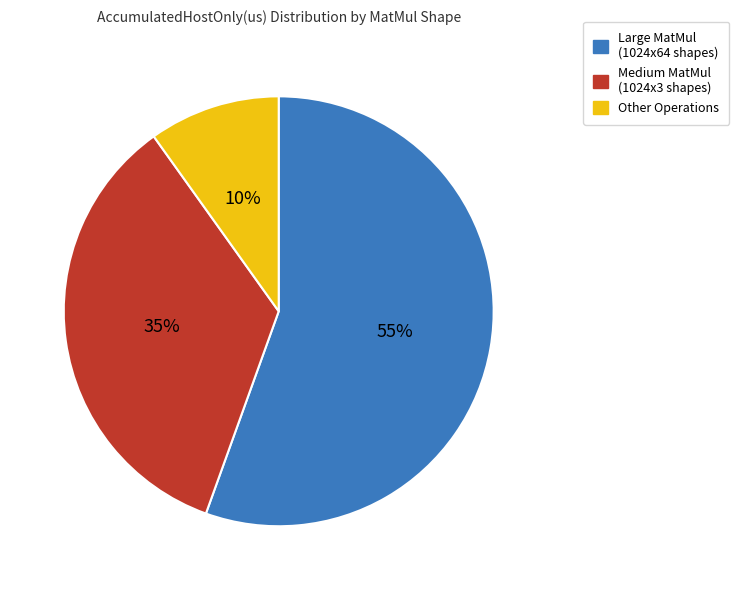

To the nearest percent, what is the combined percentage of Medium MatMul (1024x3 shapes) and Large MatMul (1024x64 shapes)?

90%